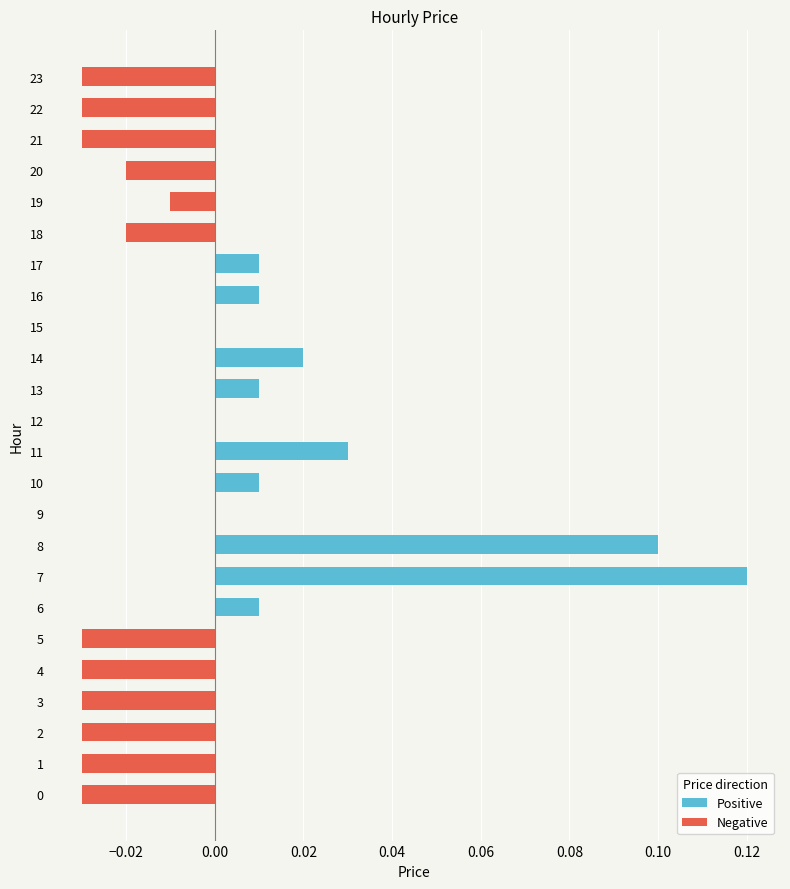

At which category does the chart reach its peak across all series?

7